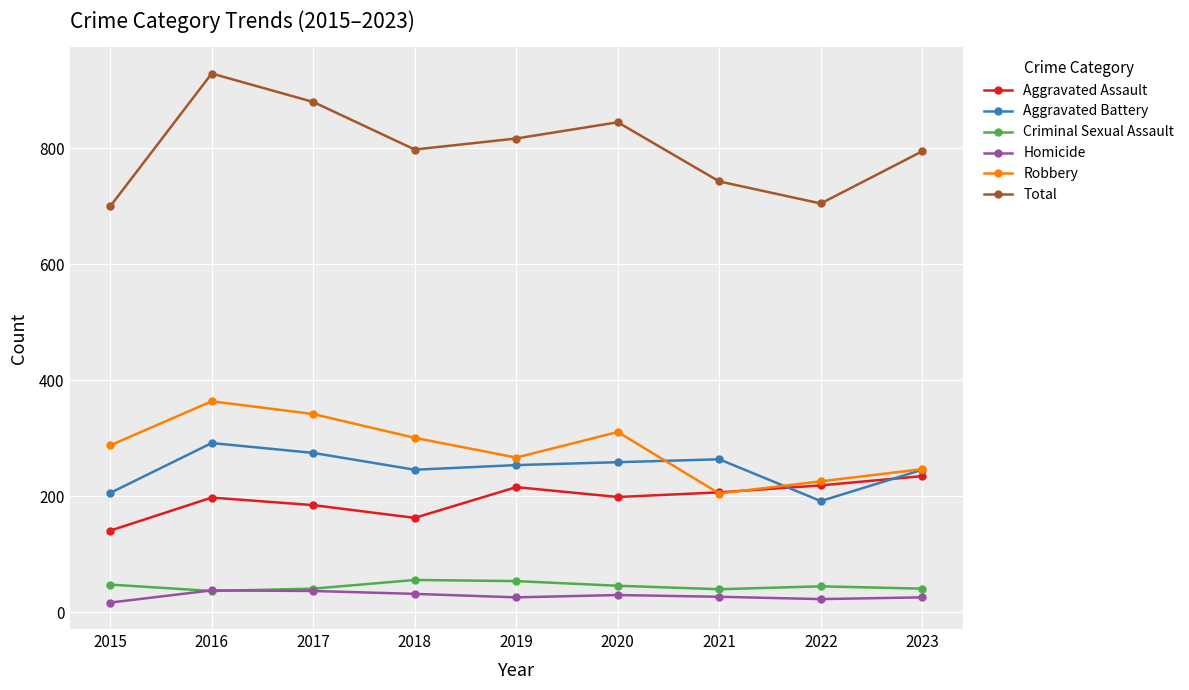

Between 2018 and 2020, which series saw the biggest shift?

Total